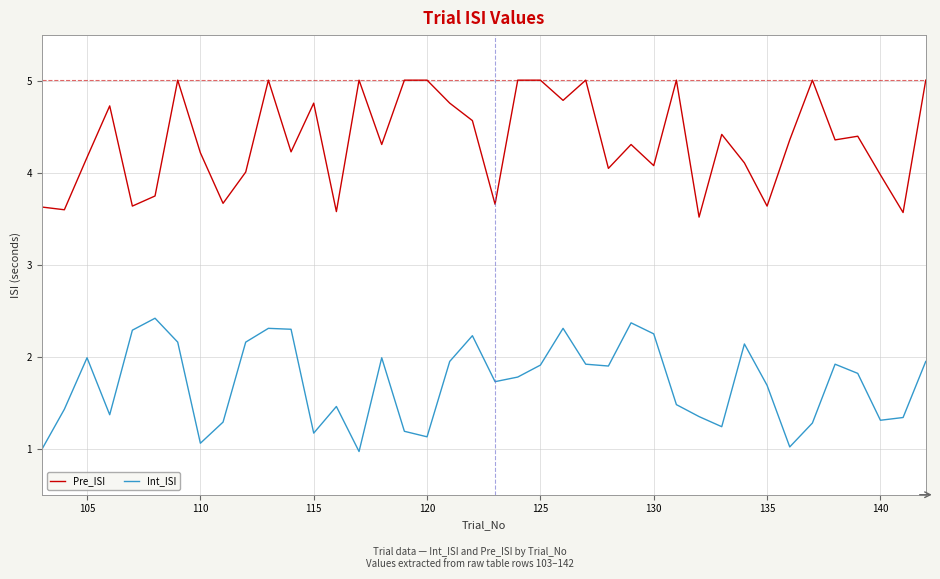

What is the difference between the maximum and minimum values in the Pre_ISI series?

1.5